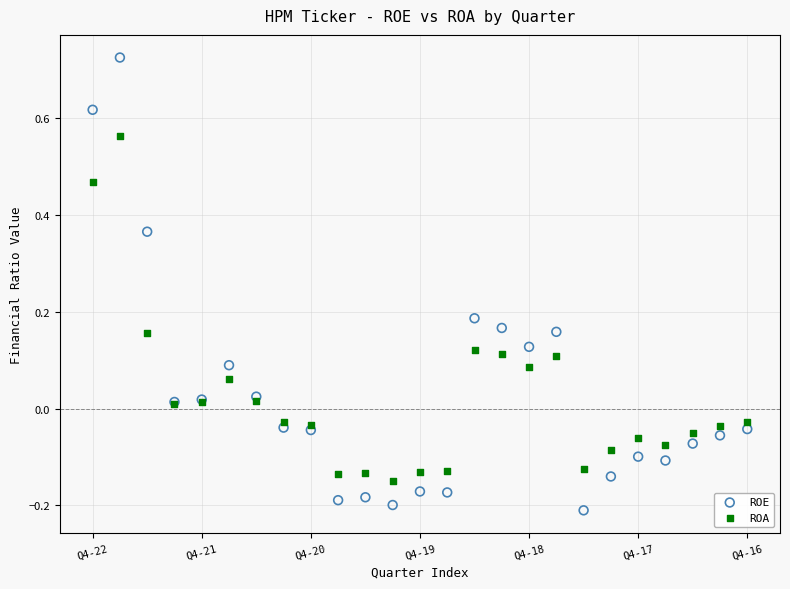

Which series reaches the minimum Y coordinate?

ROE